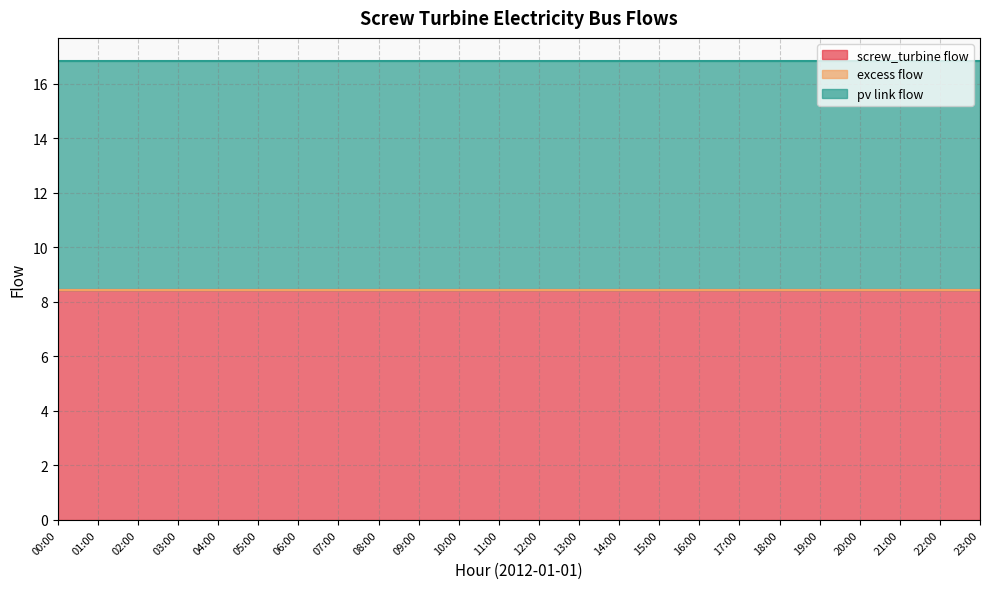

True or false: pv link flow and excess flow cross at least once.

False